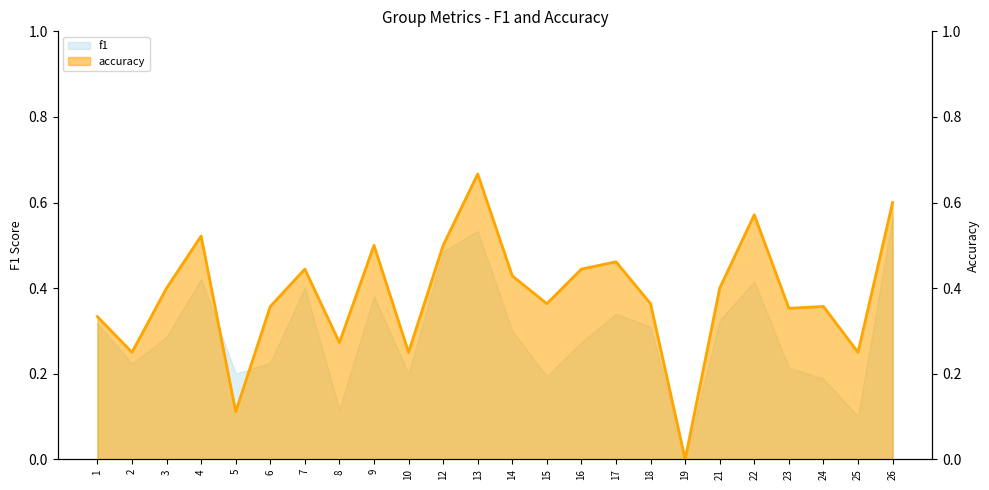

Reading right to left, what are all the values shown in this chart?

26=0.6	25=0.2	24=0.4	23=0.4	22=0.6	21=0.4	19=0.0	18=0.4	17=0.5	16=0.4	15=0.4	14=0.4	13=0.7	12=0.5	10=0.2	9=0.5	8=0.3	7=0.4	6=0.4	5=0.1	4=0.5	3=0.4	2=0.2	1=0.3